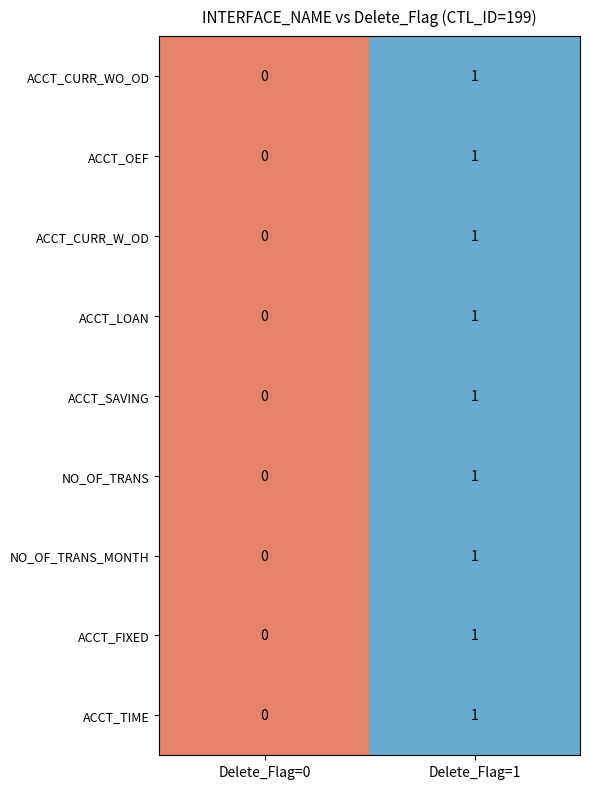

Reading right to left, what are all the values shown in this chart?

ACCT_CURR_WO_OD: Delete_Flag=1=1	Delete_Flag=0=0
ACCT_OEF: Delete_Flag=1=1	Delete_Flag=0=0
ACCT_CURR_W_OD: Delete_Flag=1=1	Delete_Flag=0=0
ACCT_LOAN: Delete_Flag=1=1	Delete_Flag=0=0
ACCT_SAVING: Delete_Flag=1=1	Delete_Flag=0=0
NO_OF_TRANS: Delete_Flag=1=1	Delete_Flag=0=0
NO_OF_TRANS_MONTH: Delete_Flag=1=1	Delete_Flag=0=0
ACCT_FIXED: Delete_Flag=1=1	Delete_Flag=0=0
ACCT_TIME: Delete_Flag=1=1	Delete_Flag=0=0